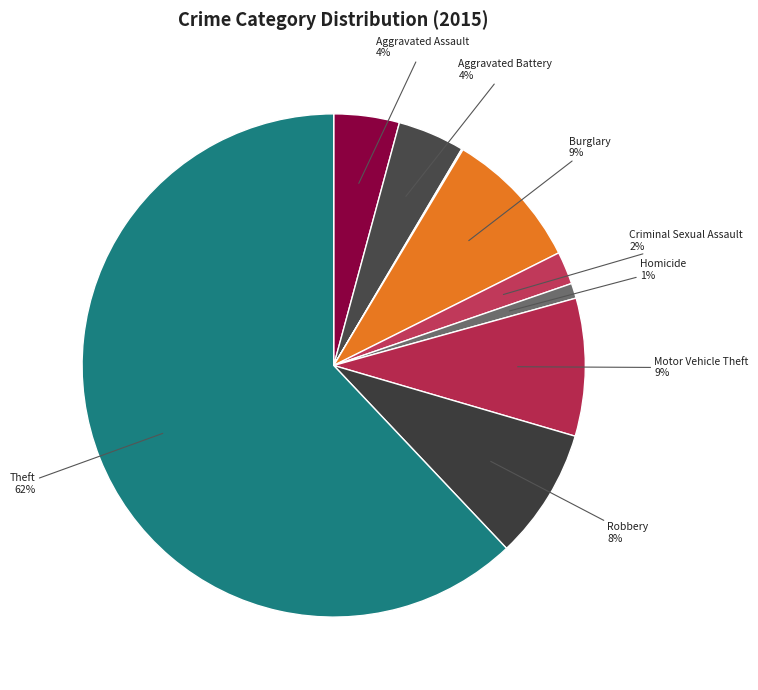

Is there a majority slice in this chart?

Yes